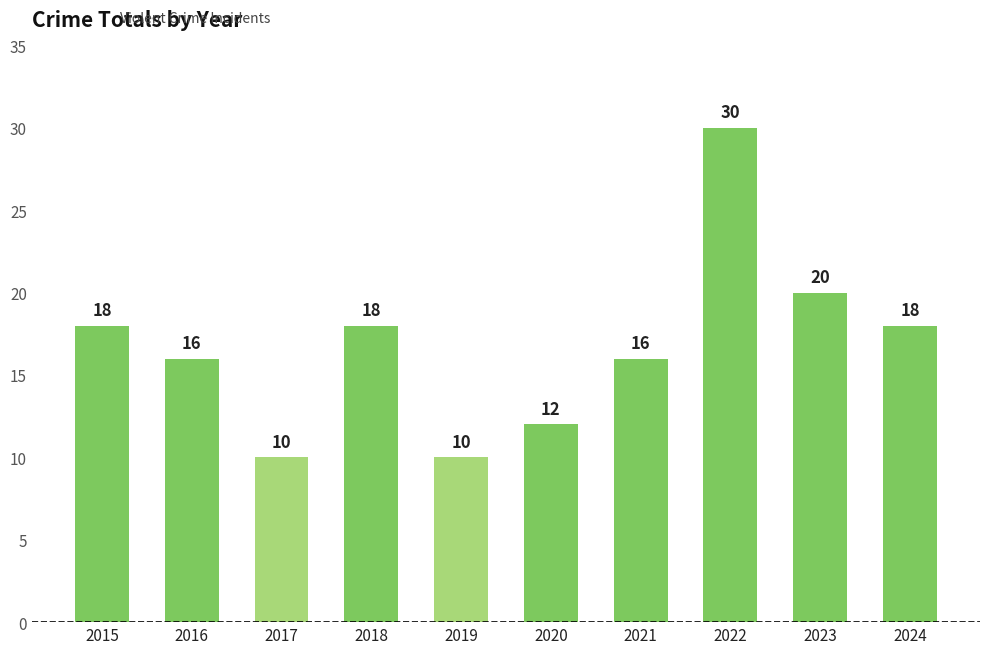

What is the difference between the maximum and second lowest values?

20